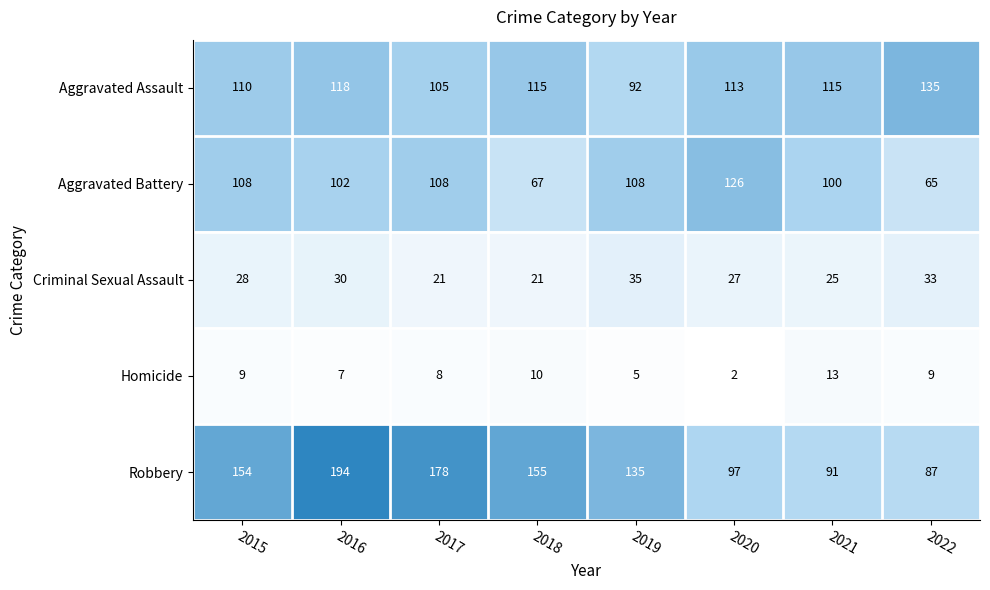

What is the difference between the Aggravated Battery values at 2021 and 2022?

35